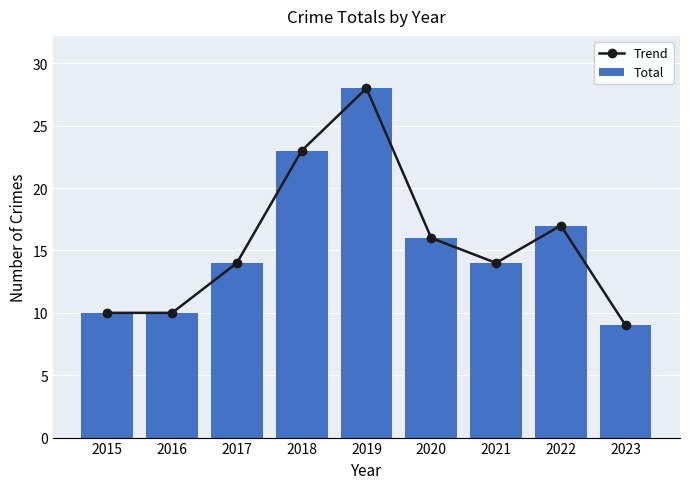

What is the value of the Total bar at the 3rd from the left?

14